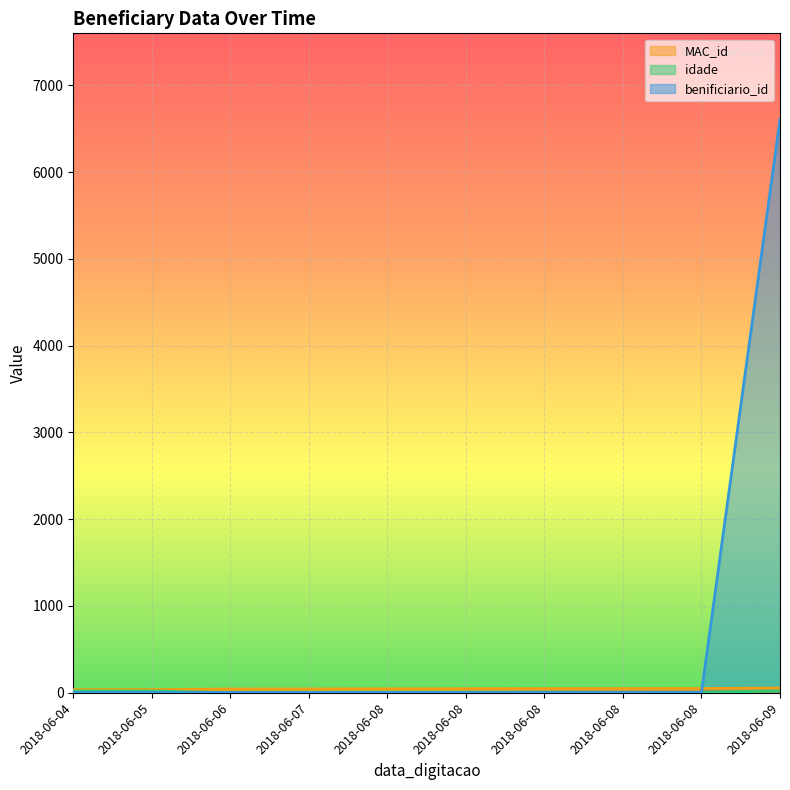

Reading left to right, extract all data points from this chart.

_NúmLinha: 0	1	2	3	4	5	6	7	8	9
MAC_id: 35	36	43	44	45	46	47	48	49	54
idade: 20	20	0	4	4	4	4	4	4	19
benificiario_id: 3	3	3	3	3	3	3	3	3	6609